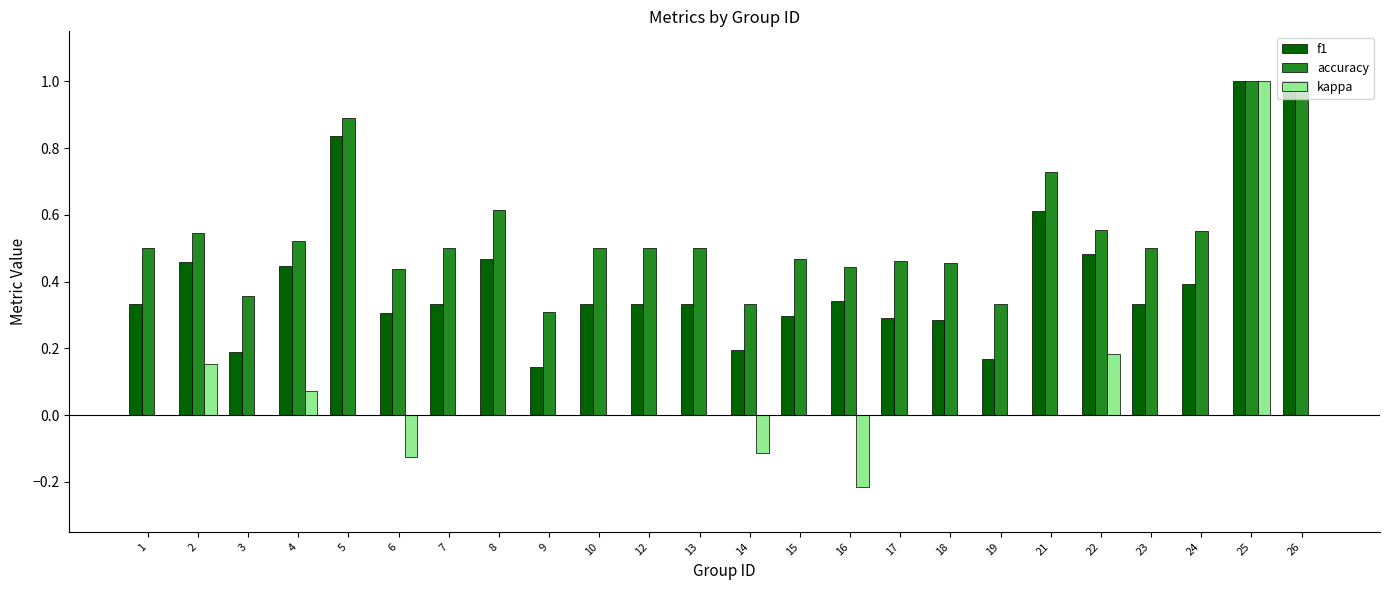

Which series has the largest total across all categories?

accuracy